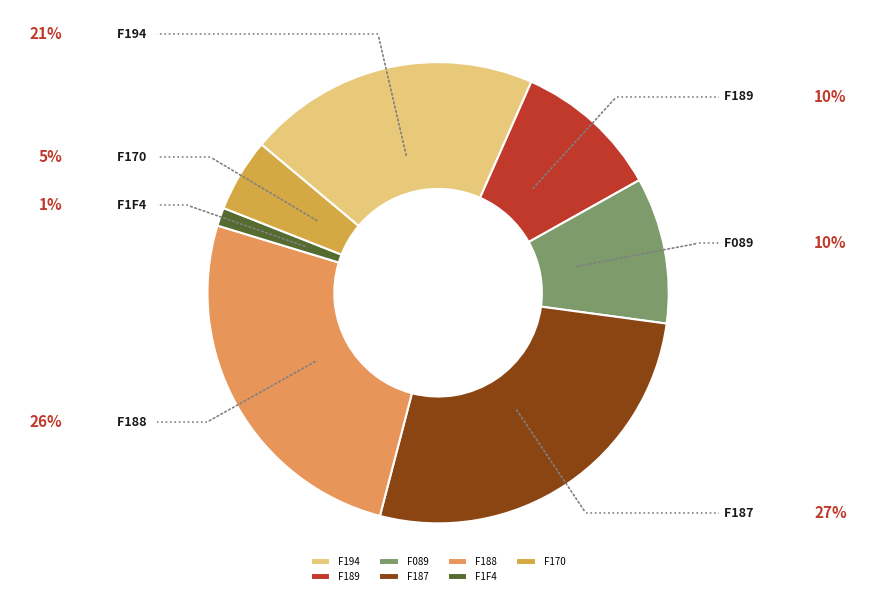

Is there a majority slice in this chart?

No